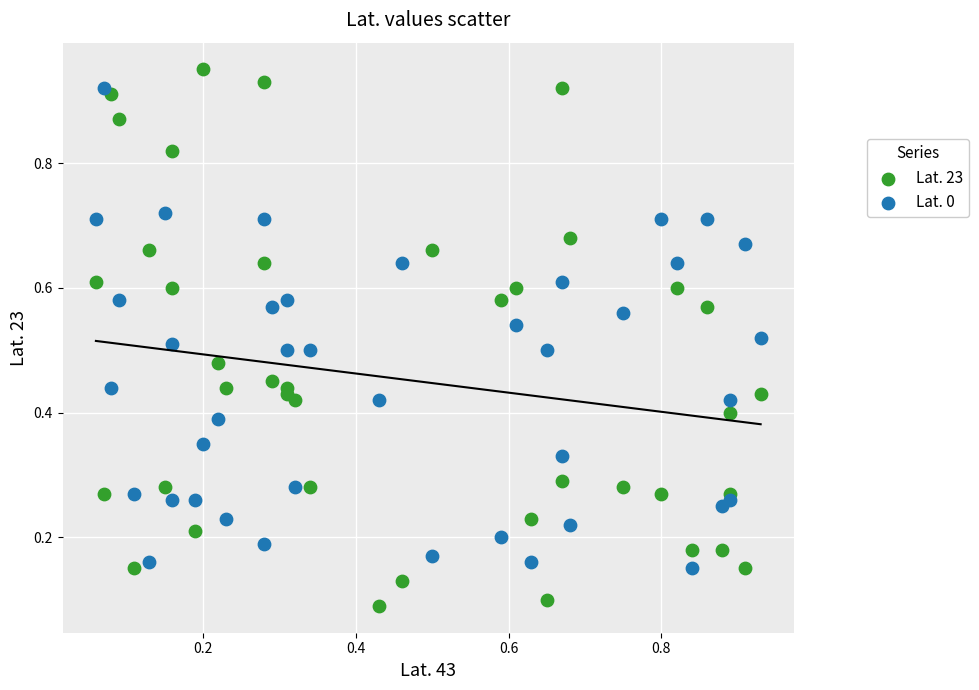

Which series contains the lowest Y value?

Lat. 23